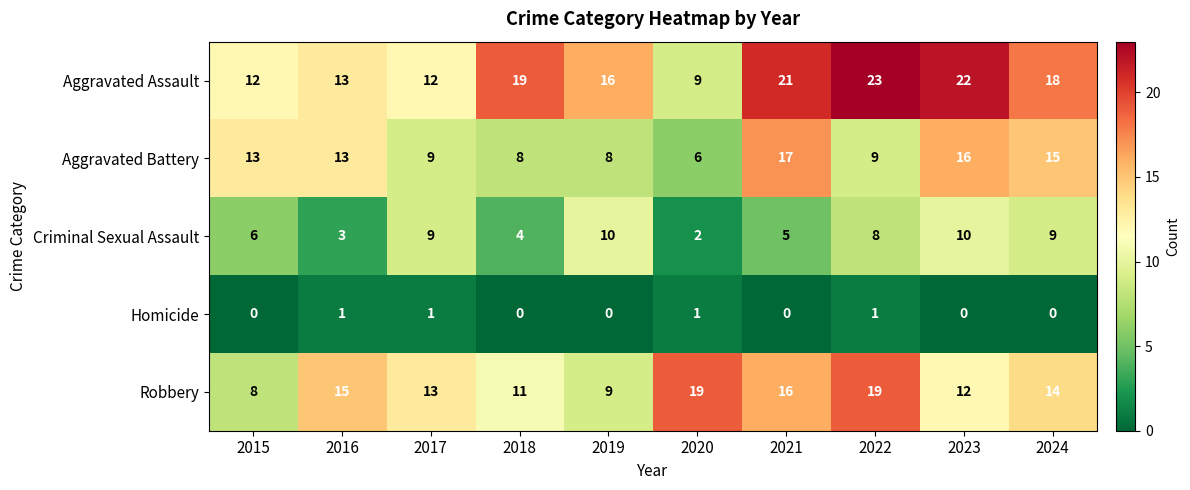

Which series has the widest spread of values?

Aggravated Assault